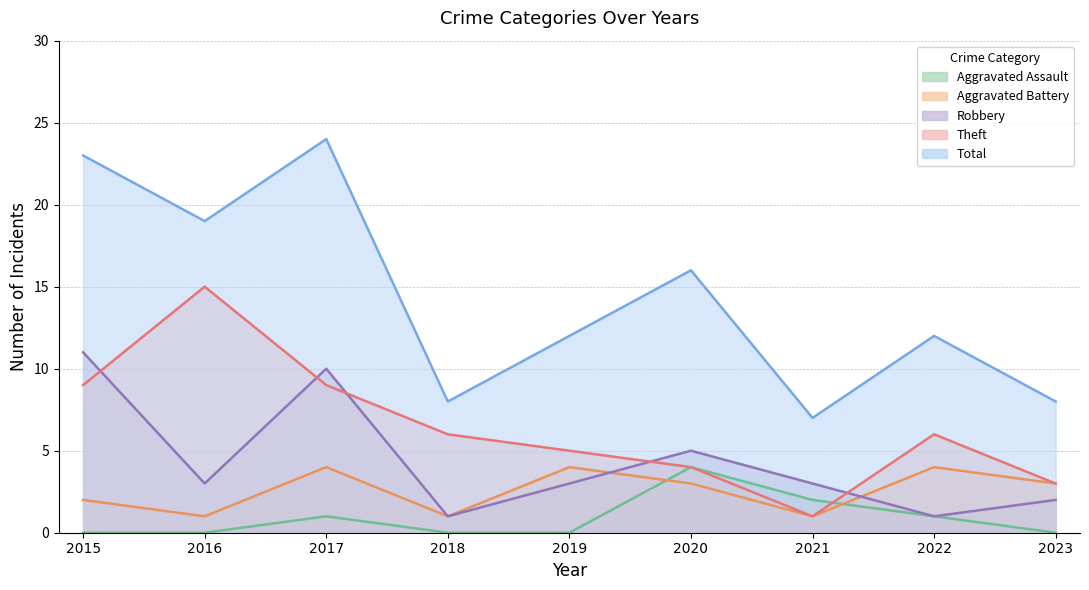

Reading right to left, extract all data points from this chart.

Aggravated Assault: 2023=0	2022=1	2021=2	2020=4	2019=0	2018=0	2017=1	2016=0	2015=0
Aggravated Battery: 2023=3	2022=4	2021=1	2020=3	2019=4	2018=1	2017=4	2016=1	2015=2
Robbery: 2023=2	2022=1	2021=3	2020=5	2019=3	2018=1	2017=10	2016=3	2015=11
Theft: 2023=3	2022=6	2021=1	2020=4	2019=5	2018=6	2017=9	2016=15	2015=9
Total: 2023=8	2022=12	2021=7	2020=16	2019=12	2018=8	2017=24	2016=19	2015=23